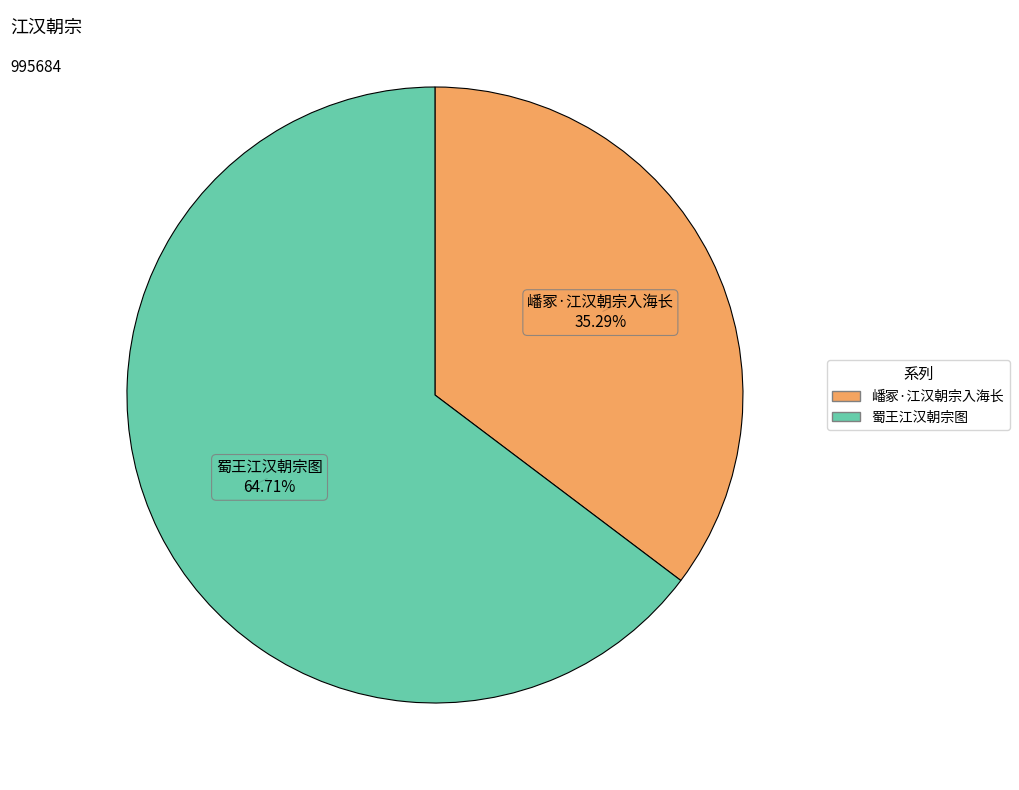

Approximately how many times larger is the value at 嶓冢·江汉朝宗入海长 compared to 蜀王江汉朝宗图?

0.5